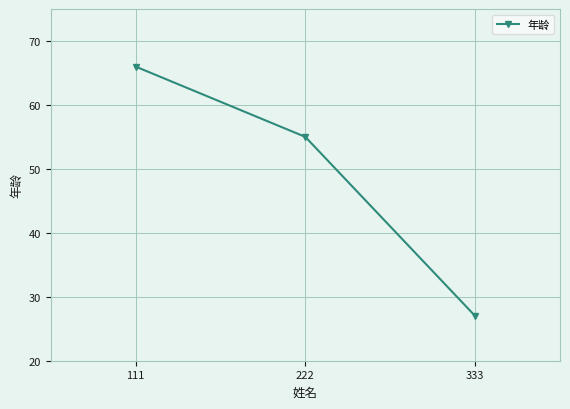

Reading left to right, extract all data points from this chart.

111=66	222=55	333=27